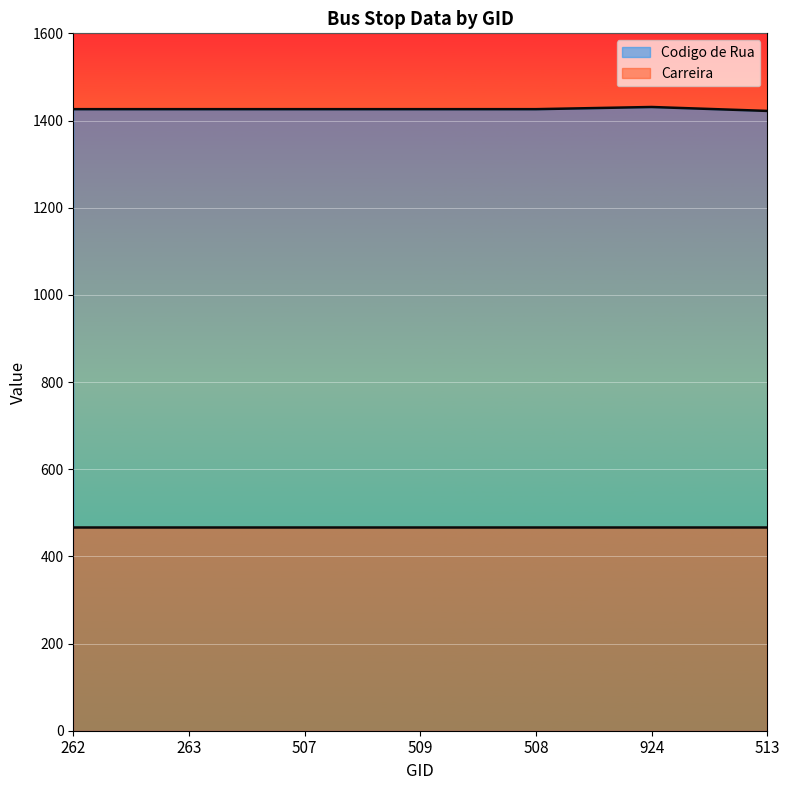

How many values are below 1426?

1